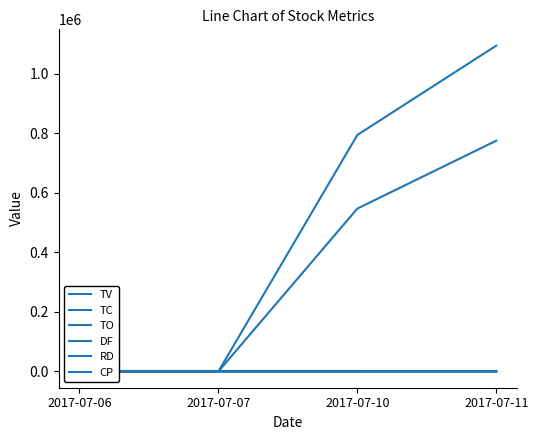

Reading left to right, transcribe all the data shown in this chart.

TV: 2017-07-06=0.0	2017-07-07=0.0	2017-07-10=547000.0	2017-07-11=775000.0
TC: 2017-07-06=0.0	2017-07-07=0.0	2017-07-10=19.0	2017-07-11=24.0
TO: 2017-07-06=0.0	2017-07-07=0.0	2017-07-10=794280.0	2017-07-11=1094330.0
DF: 2017-07-06=0.0	2017-07-07=0.0	2017-07-10=0.0	2017-07-11=-0.1
RD: 2017-07-06=0.0	2017-07-07=0.0	2017-07-10=0.0	2017-07-11=-1.0
CP: 2017-07-06=0.0	2017-07-07=0.0	2017-07-10=1.5	2017-07-11=1.4